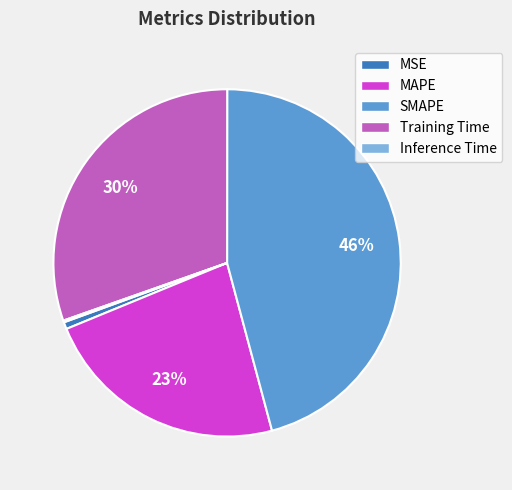

The MAPE slice represents 23% of the pie. True or false?

True